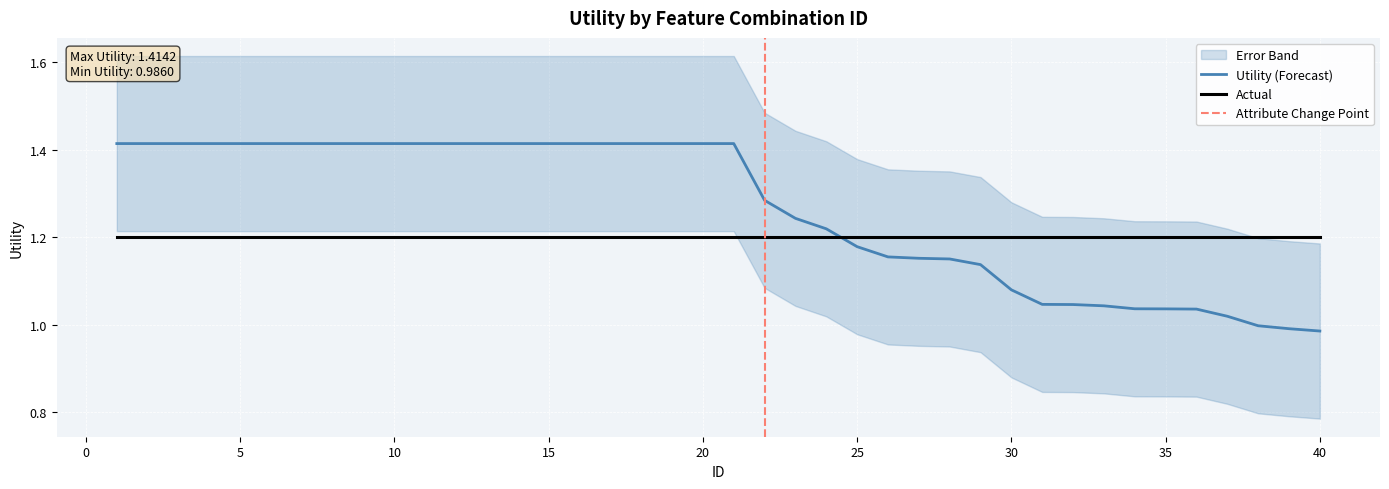

The chart shows a value of 1.4 at 14. True or false?

True